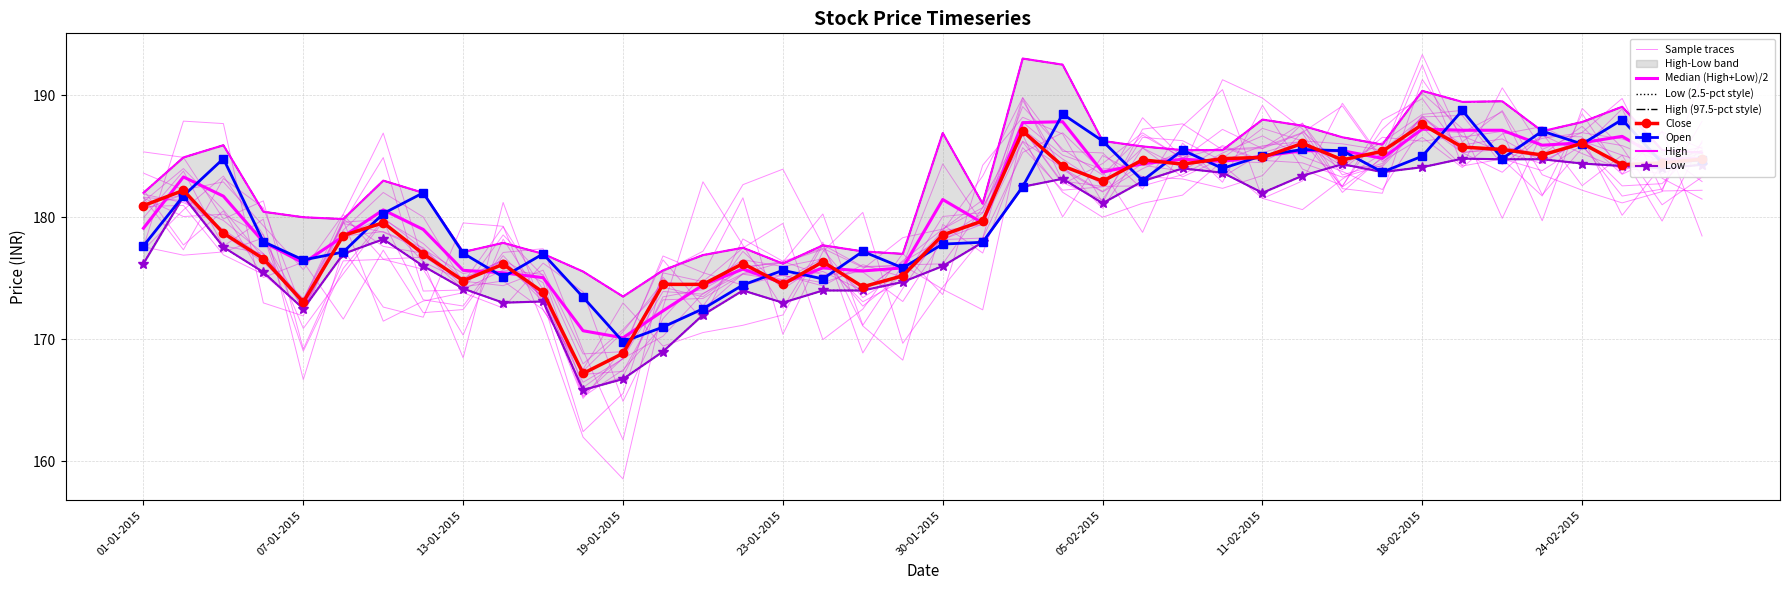

What is the difference between the highest and lowest values at 23-02-2015?

2.3